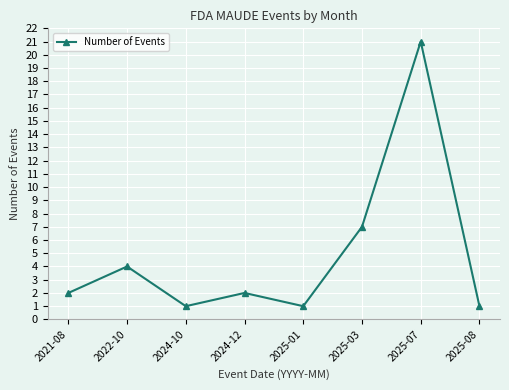

Count the number of categories in the chart.

8